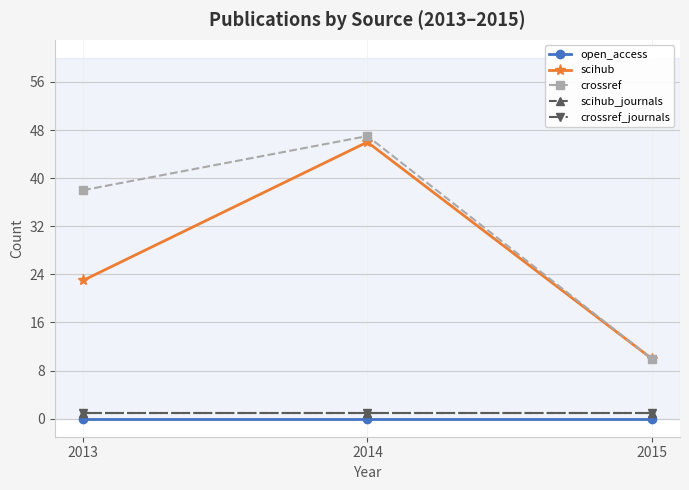

What is the value of the crossref point at the 2nd from the left?

47